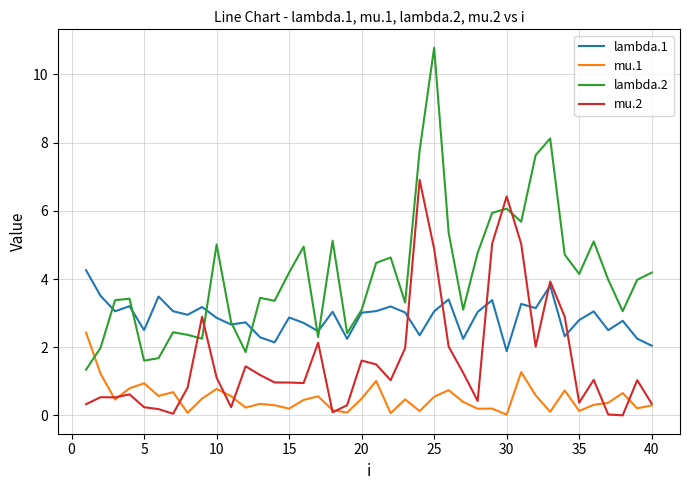

At how many categories does at least one series exceed 2?

40